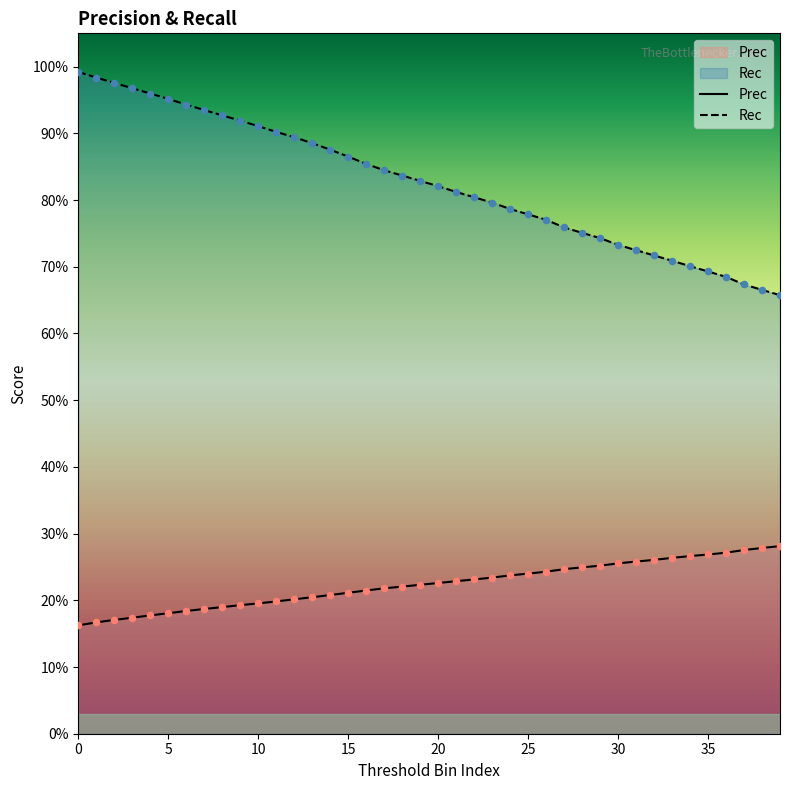

Which series has the widest spread of Y values?

Rec